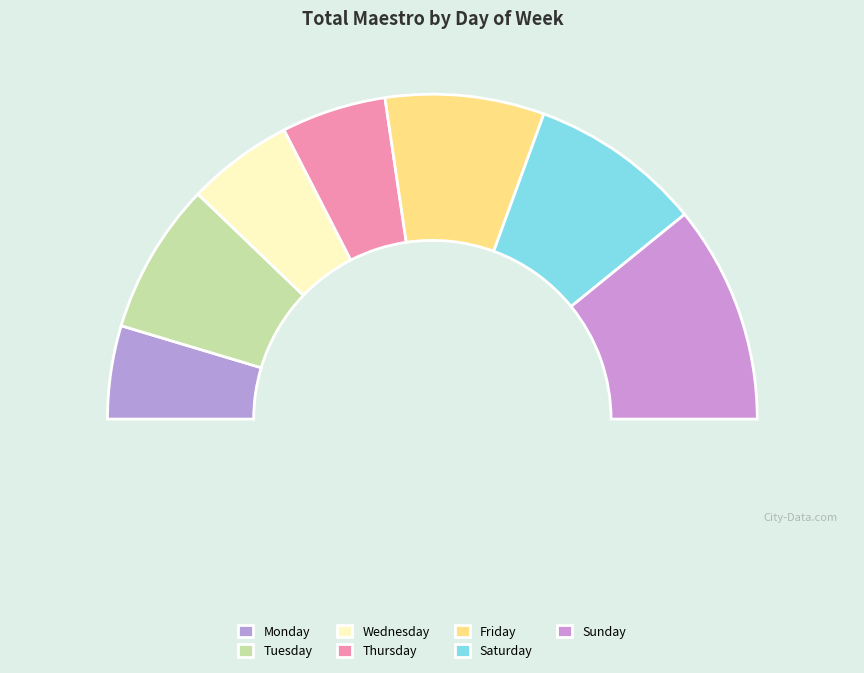

Count the number of slices in the pie.

7